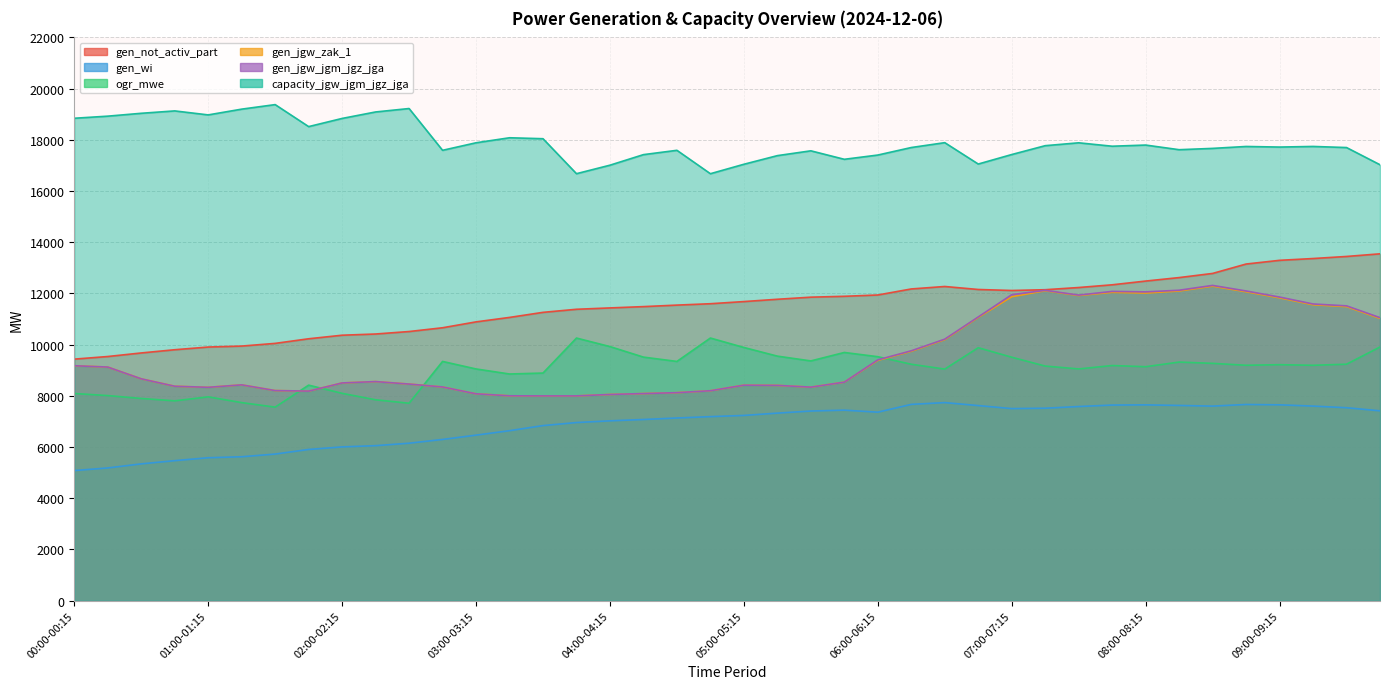

Where does the ogr_mwe series first go above 9194?

02:45-03:00